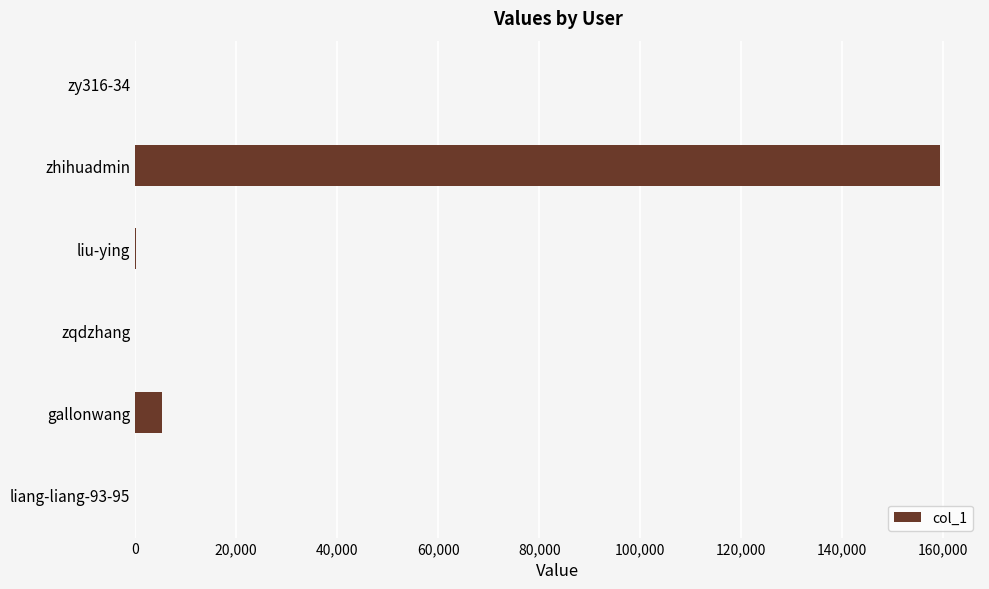

Which label corresponds to the largest value in the chart?

zhihuadmin